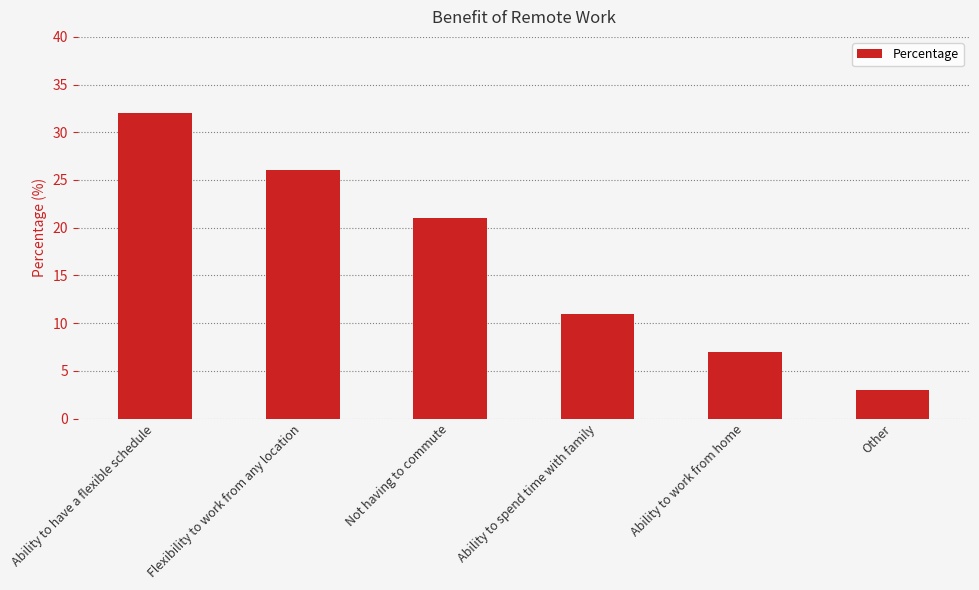

What is the label of the 4th bar from the left?

Ability to spend time with family